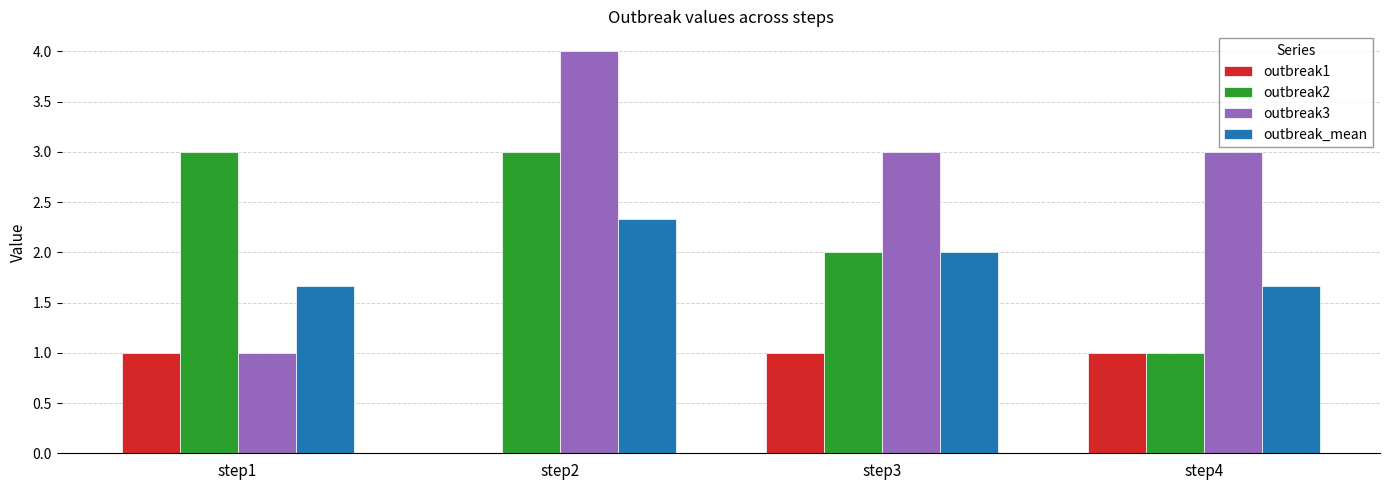

Read the outbreak3 value at step4.

3.0